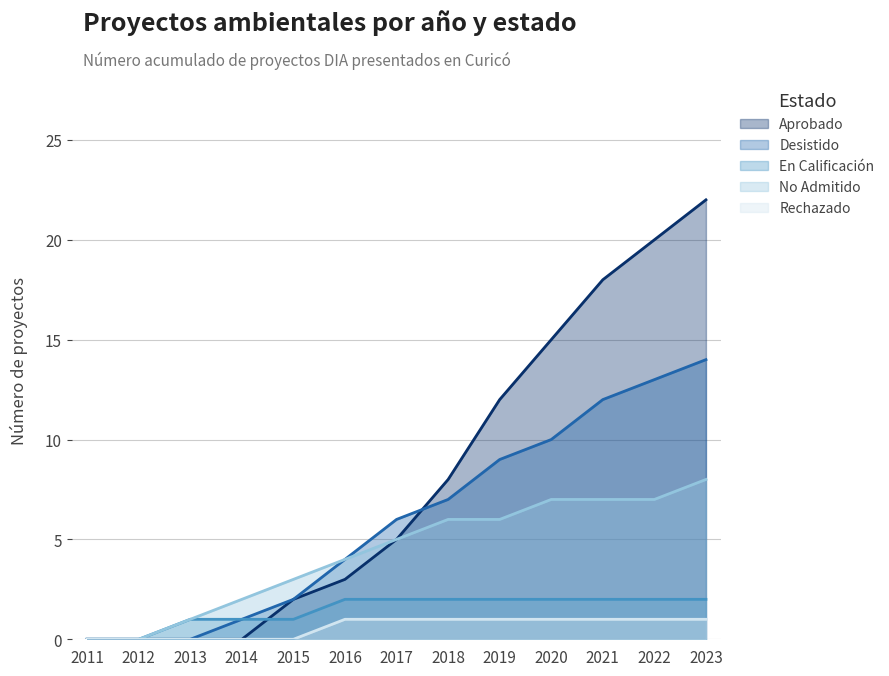

At which category is the sum across all series the highest?

2023